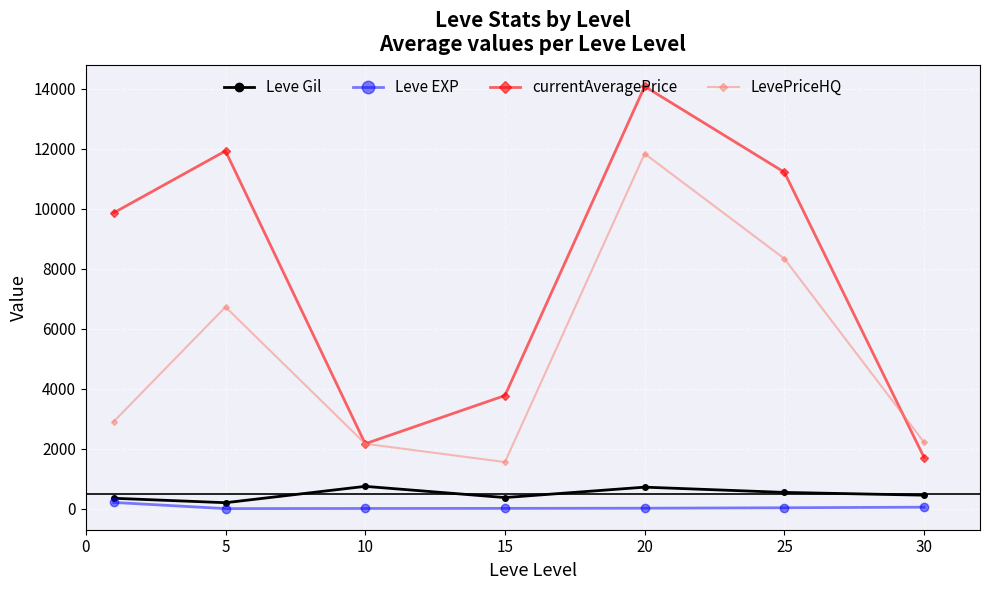

What is the maximum value for currentAveragePrice?

14076.2